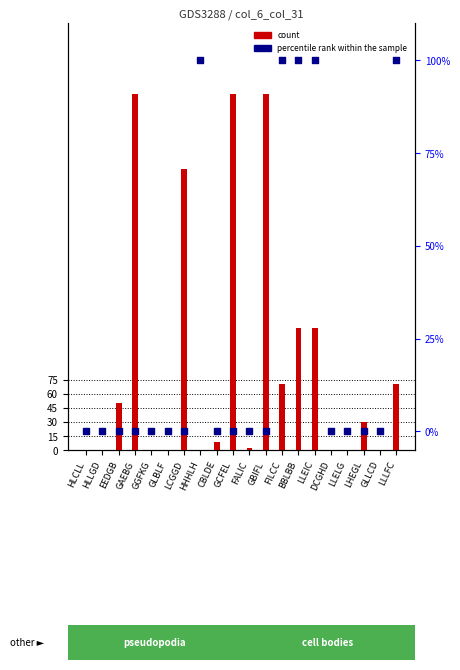

Which series has the largest total across all categories?

count